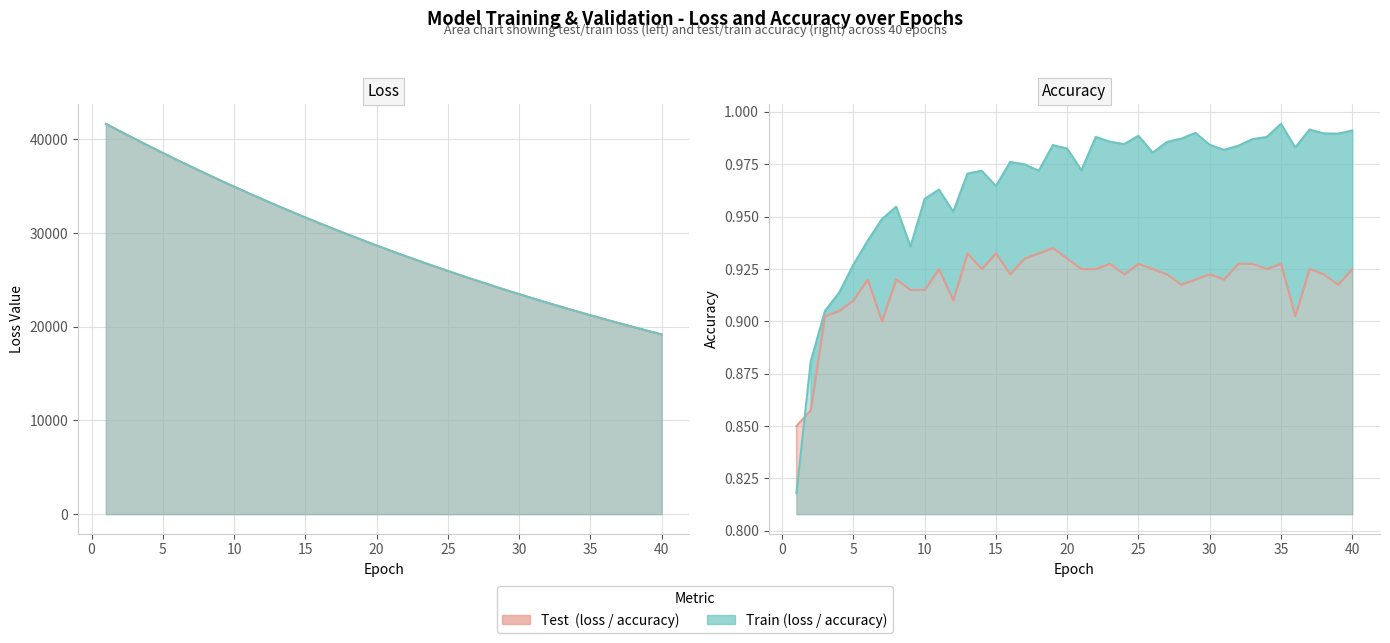

Reading left to right, list all the values displayed in this chart.

test_loss: 1=41665.5	2=40873.0	3=40090.0	4=39319.6	5=38560.5	6=37814.0	7=37080.3	8=36361.8	9=35655.0	10=34959.8	11=34277.2	12=33610.6	13=32953.0	14=32308.1	15=31676.0	16=31054.2	17=30446.3	18=29847.6	19=29260.7	20=28684.1	21=28121.1	22=27565.5	23=27021.6	24=26487.8	25=25963.9	26=25450.8	27=24945.5	28=24451.3	29=23964.9	30=23488.8	31=23022.2	32=22563.2	33=22112.7	34=21671.7	35=21238.0	36=20813.7	37=20396.0	38=19986.8	39=19586.1	40=19192.4
train_loss: 1=41668.2	2=40873.7	3=40090.1	4=39318.9	5=38559.3	6=37812.6	7=37079.2	8=36359.4	9=35653.1	10=34958.0	11=34276.4	12=33607.8	13=32950.7	14=32306.2	15=31674.2	16=31052.9	17=30443.7	18=29846.1	19=29259.1	20=28683.4	21=28118.6	22=27563.9	23=27020.0	24=26486.2	25=25962.4	26=25448.5	27=24944.2	28=24449.3	29=23963.8	30=23487.4	31=23020.1	32=22561.4	33=22111.4	34=21669.9	35=21236.7	36=20811.7	37=20394.7	38=19985.7	39=19584.3	40=19190.5
test_accuracy: 1=0.8	2=0.9	3=0.9	4=0.9	5=0.9	6=0.9	7=0.9	8=0.9	9=0.9	10=0.9	11=0.9	12=0.9	13=0.9	14=0.9	15=0.9	16=0.9	17=0.9	18=0.9	19=0.9	20=0.9	21=0.9	22=0.9	23=0.9	24=0.9	25=0.9	26=0.9	27=0.9	28=0.9	29=0.9	30=0.9	31=0.9	32=0.9	33=0.9	34=0.9	35=0.9	36=0.9	37=0.9	38=0.9	39=0.9	40=0.9
train_accuracy: 1=0.8	2=0.9	3=0.9	4=0.9	5=0.9	6=0.9	7=0.9	8=1.0	9=0.9	10=1.0	11=1.0	12=1.0	13=1.0	14=1.0	15=1.0	16=1.0	17=1.0	18=1.0	19=1.0	20=1.0	21=1.0	22=1.0	23=1.0	24=1.0	25=1.0	26=1.0	27=1.0	28=1.0	29=1.0	30=1.0	31=1.0	32=1.0	33=1.0	34=1.0	35=1.0	36=1.0	37=1.0	38=1.0	39=1.0	40=1.0